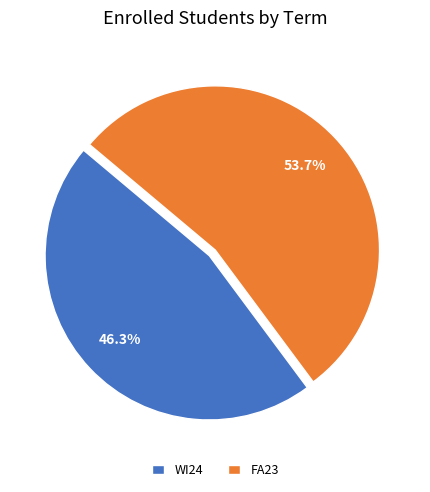

What percentage is the WI24 slice, to the nearest percent?

46%